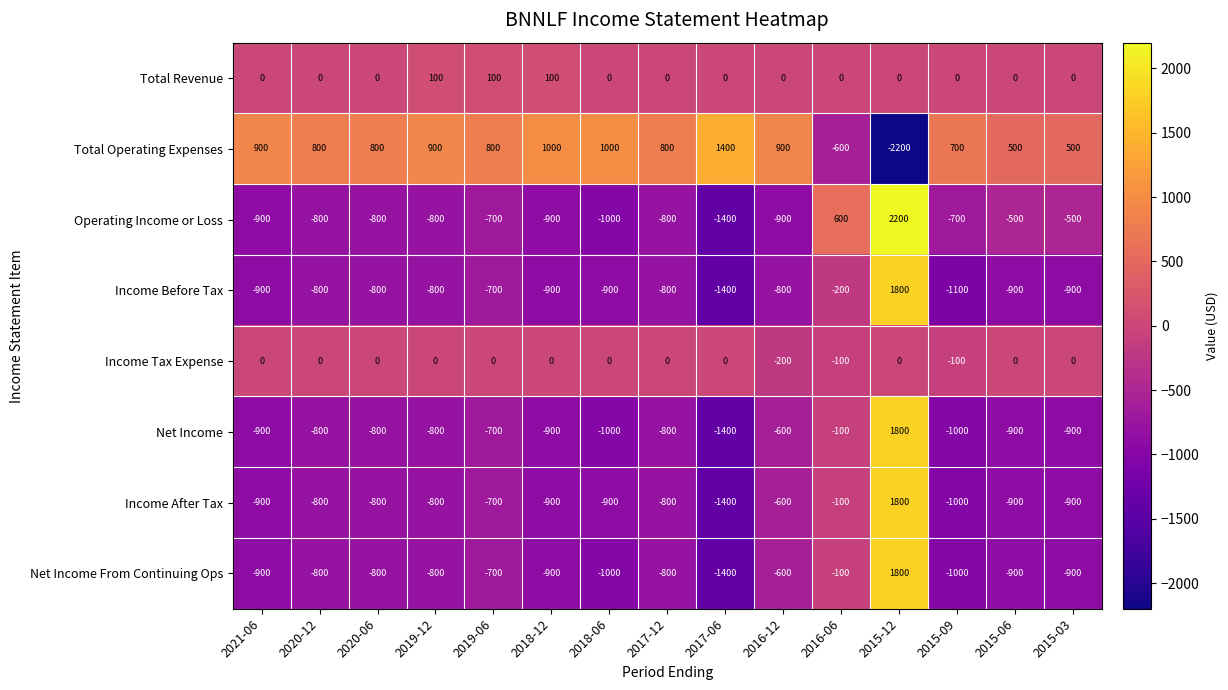

Which series has the largest total across all categories?

Total Operating Expenses